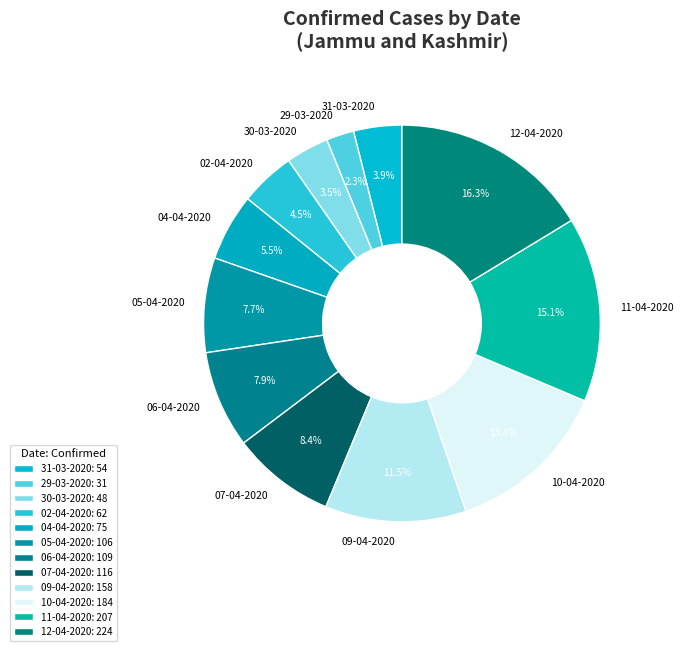

To the nearest percent, what is the difference between the 06-04-2020 and 12-04-2020 slice percentages?

8%